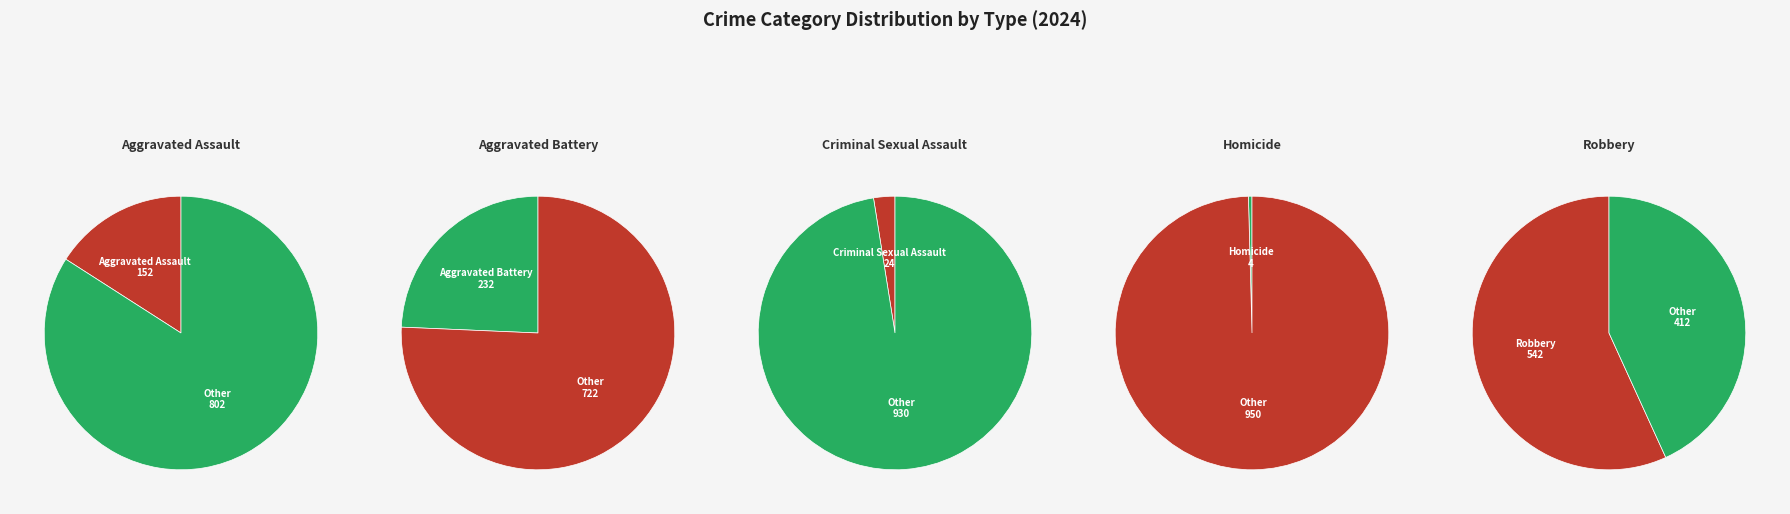

Does Aggravated Assault represent more than half of the total?

No